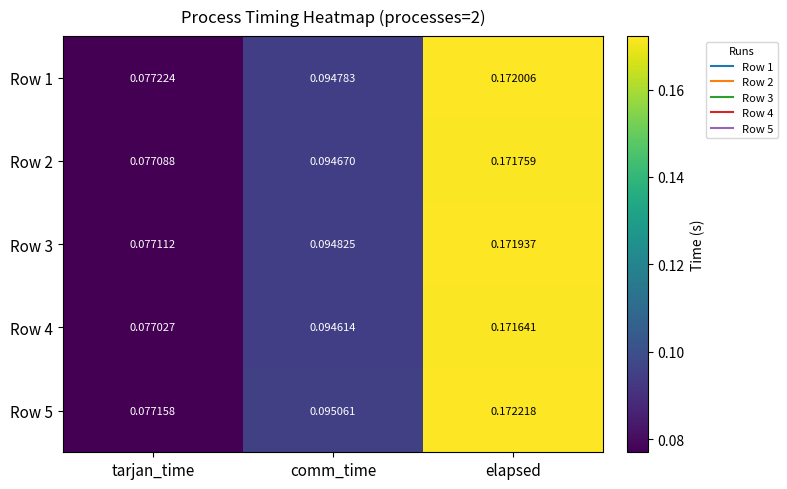

Where is Row 3 nearest to the value 0?

tarjan_time